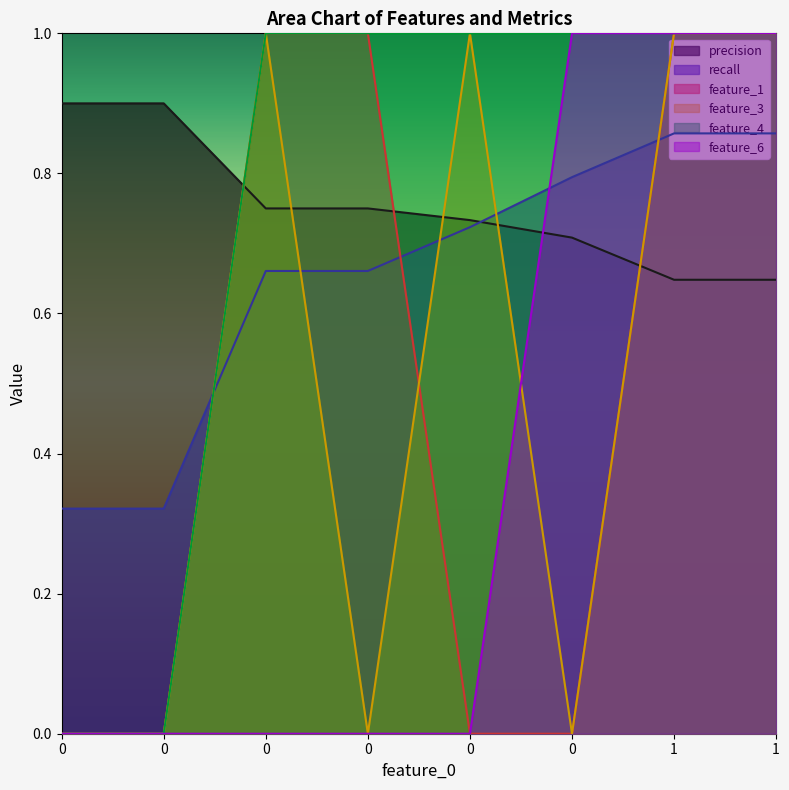

Which series has the largest total across all categories?

precision